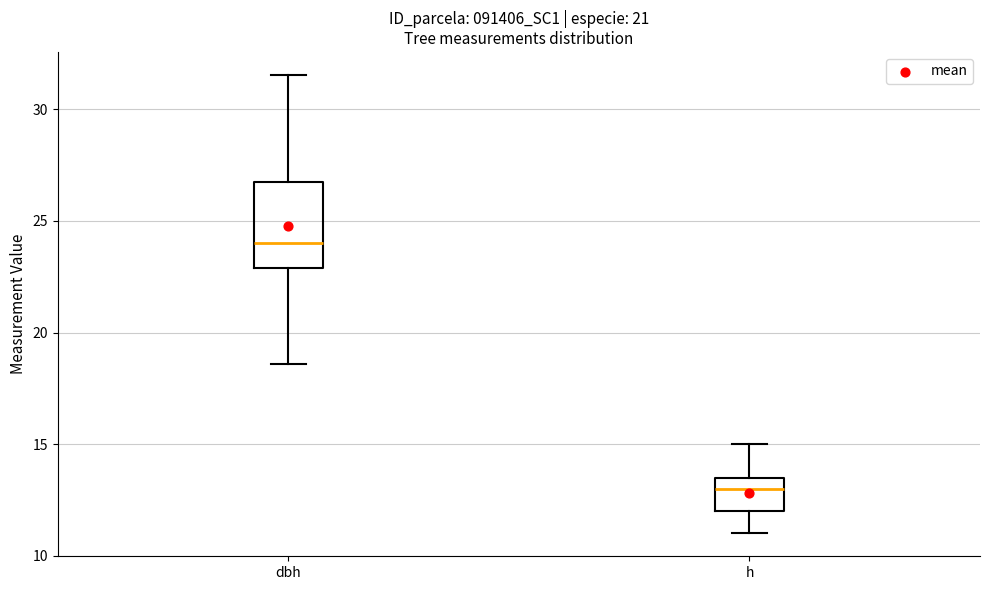

Which box is the tallest, from its lower edge to its upper edge?

dbh